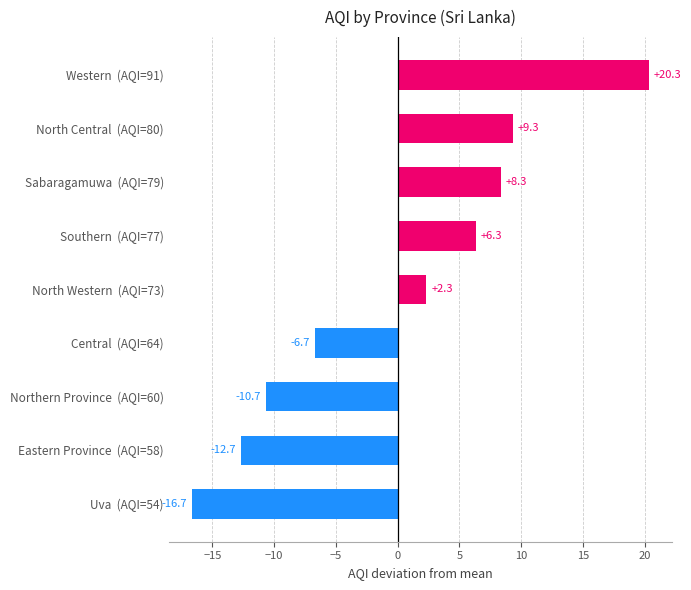

How many bars are there in total?

9